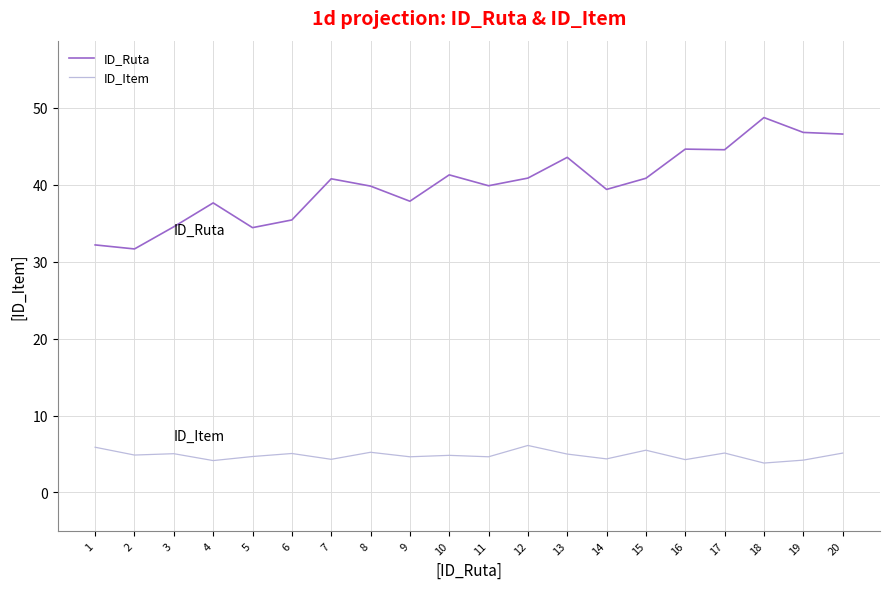

What is the spread (max minus min) of values at 12?

34.8